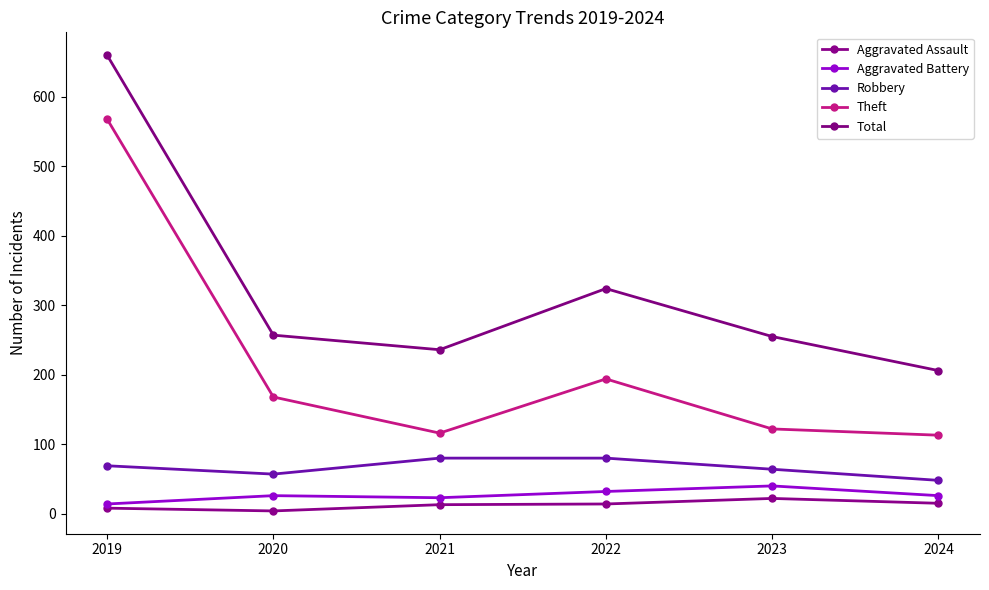

The Robbery series shows 64 at 2023. True or false?

True